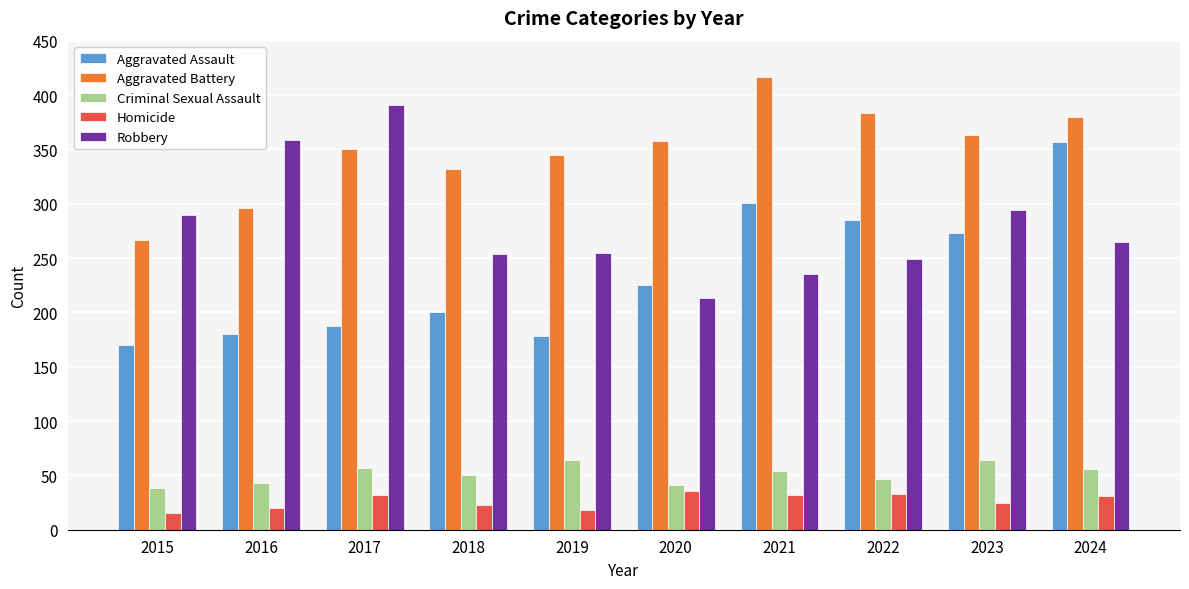

Is it true that Homicide equals 20 at 2016?

True